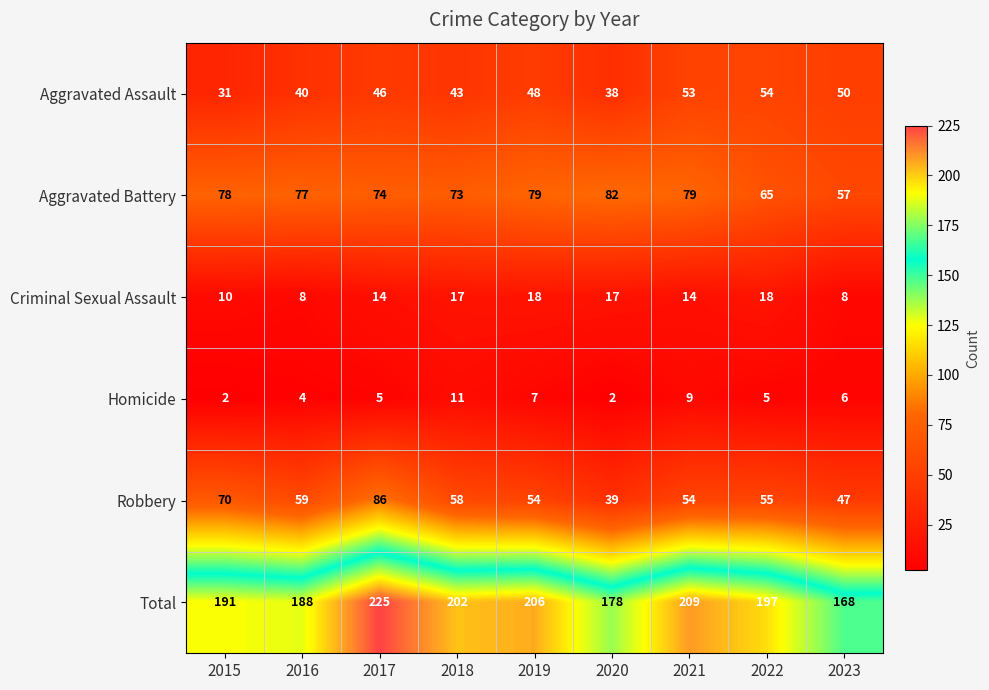

What is the greatest value displayed?

225